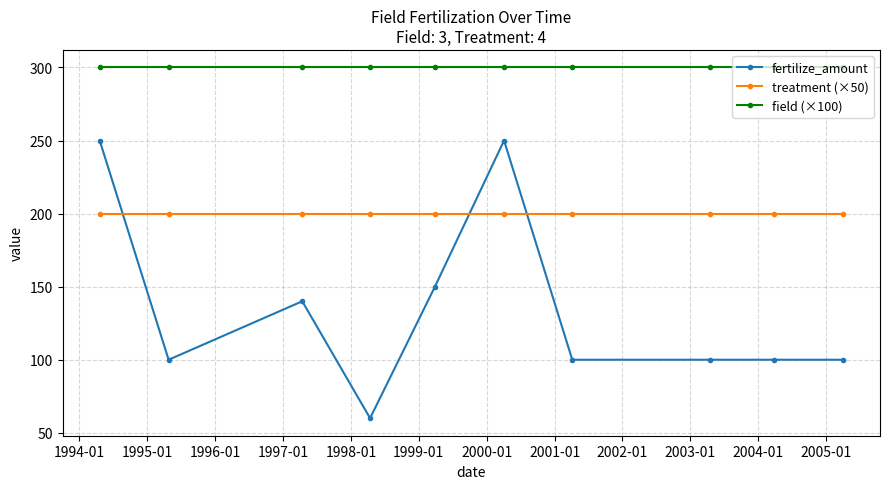

What is the maximum value shown in the chart?

300